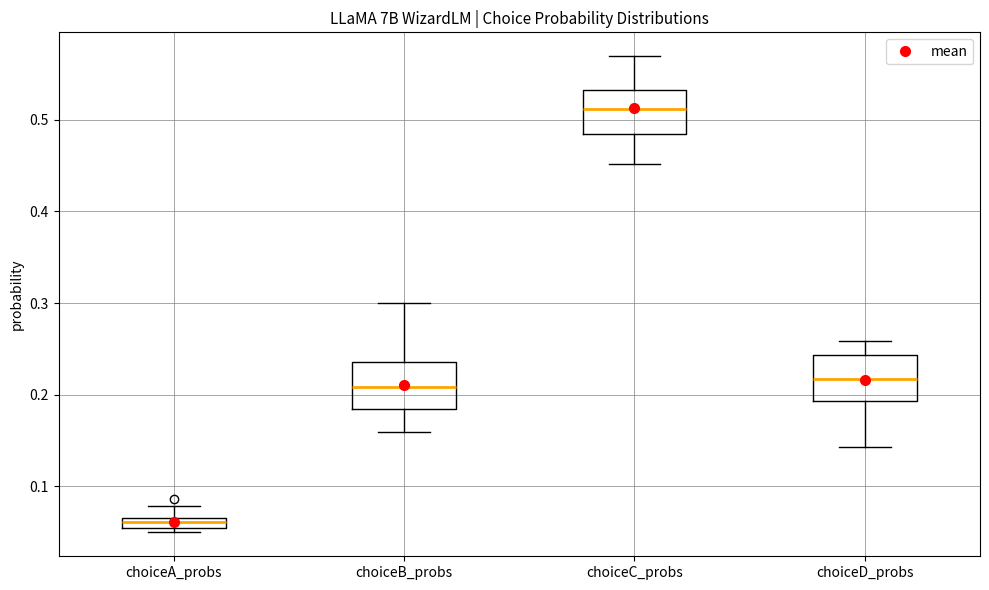

Which box's median line is the lowest?

choiceA_probs